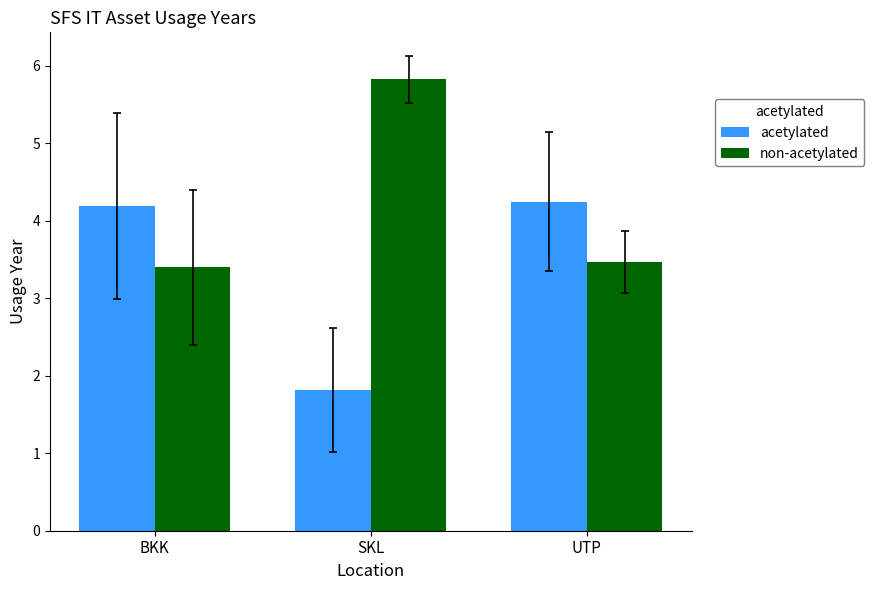

How many values in the acetylated series are below 4?

1